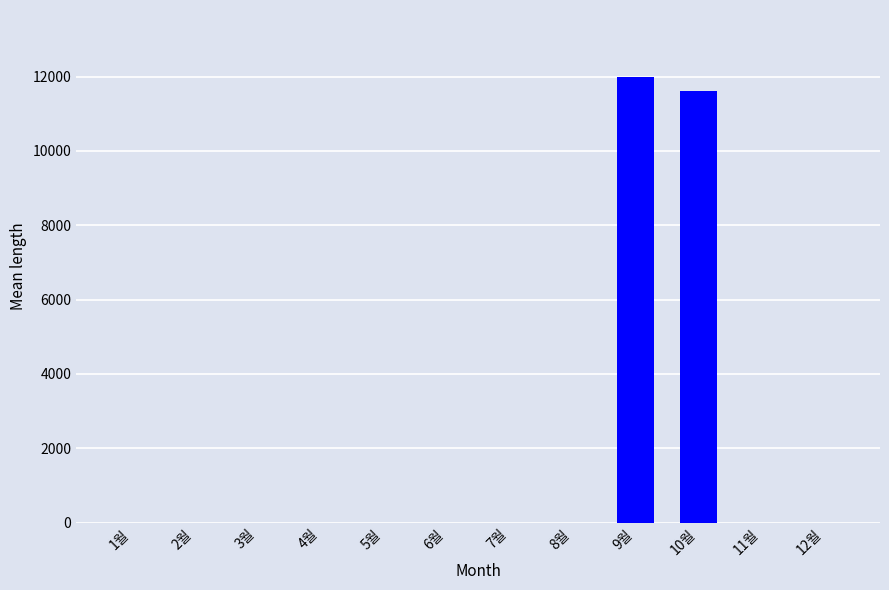

Is it true that the value at 11월 is 0?

True